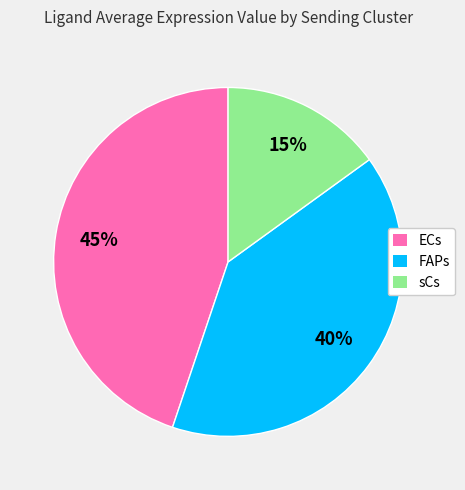

Does any single category account for the majority?

No